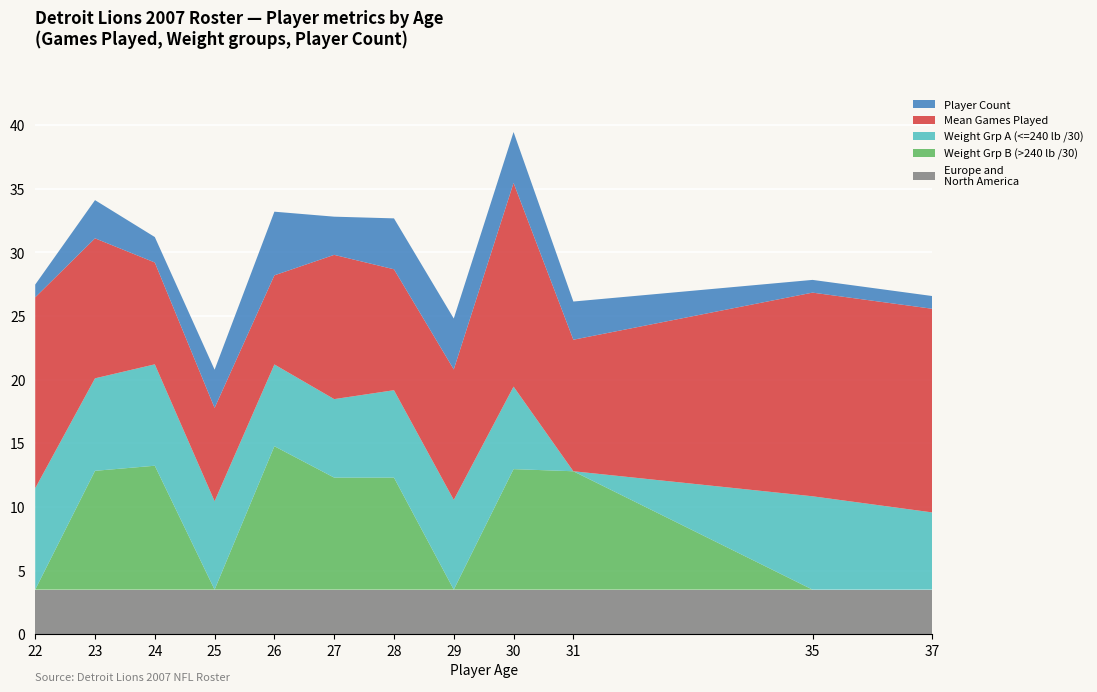

At which category is the sum across all series the highest?

30